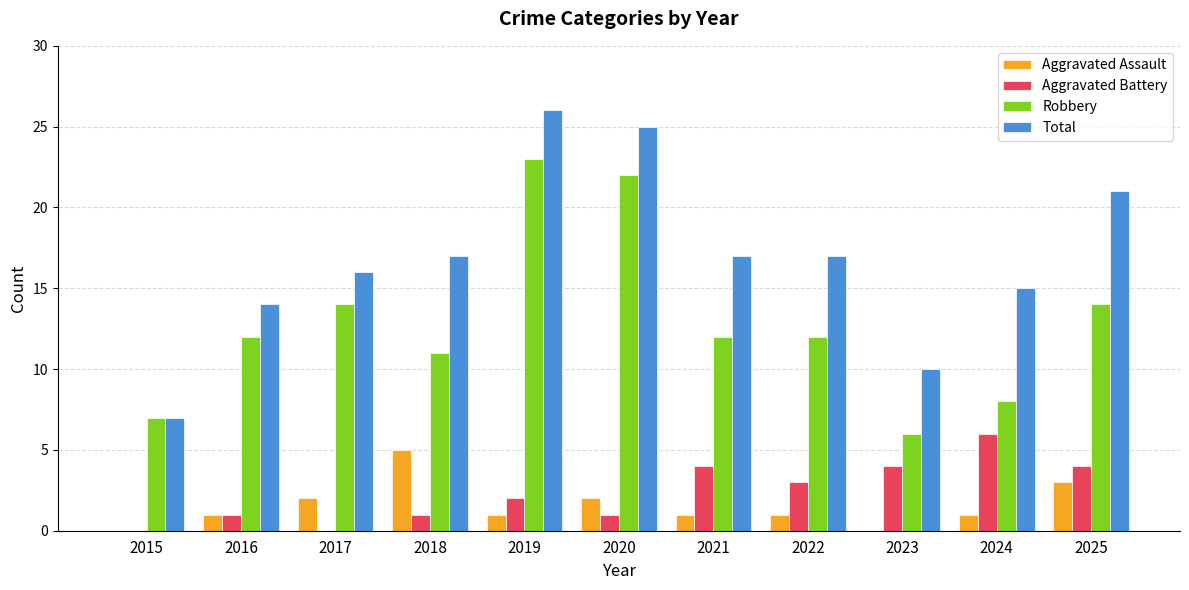

Which series has the largest total across all categories?

Total